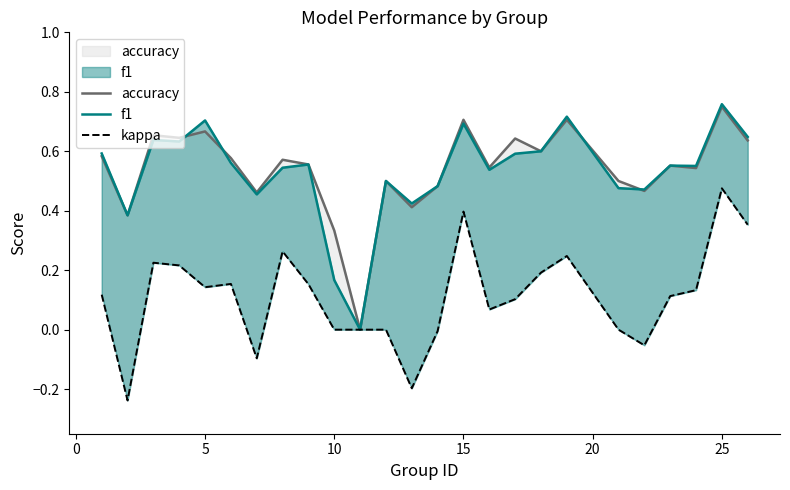

The value of f1 at 20 is 0.8. True or false?

False